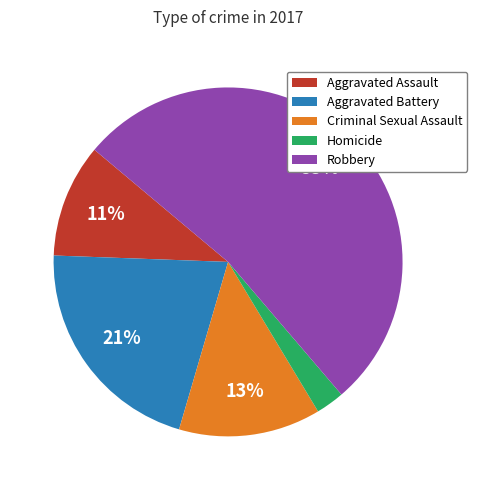

To the nearest percent, what is the difference between the Robbery and Aggravated Battery slice percentages?

32%